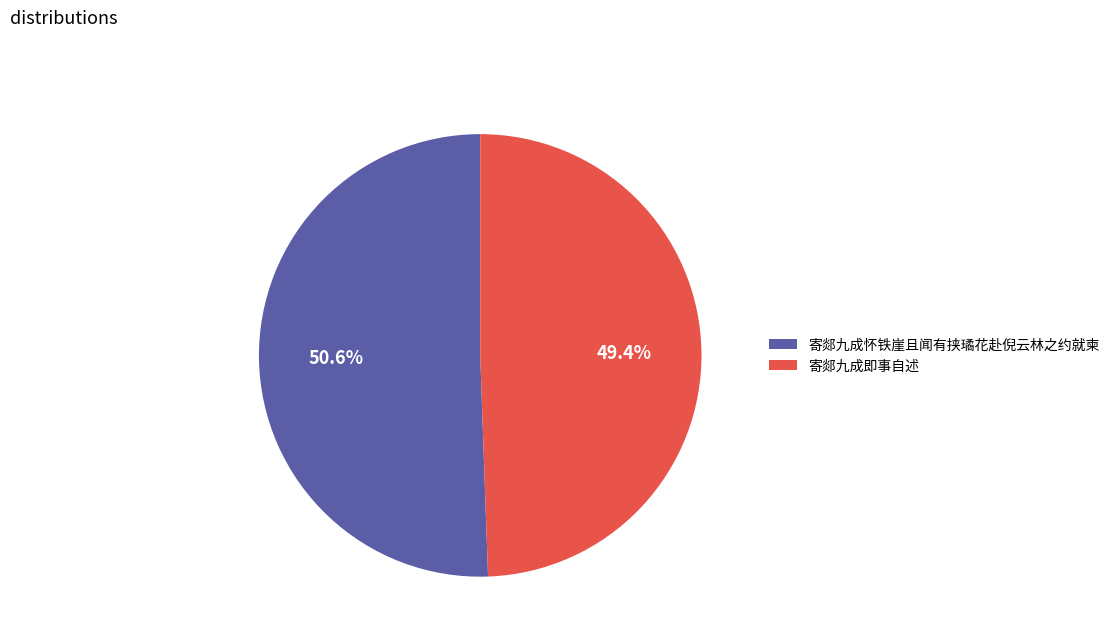

Does 寄郯九成即事自述 represent more than half of the total?

No